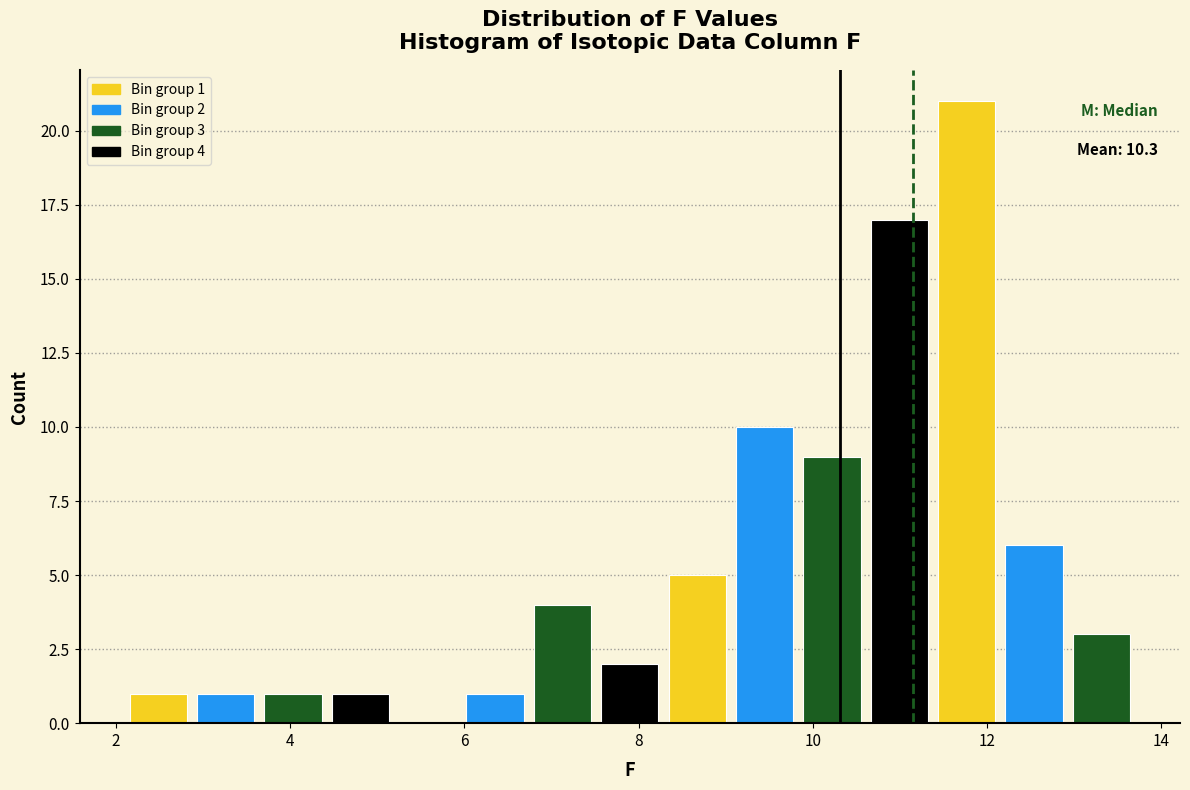

Around what value on the x-axis is the tallest bar? Give the approximate position of its centre, as read against the axis.

11.8